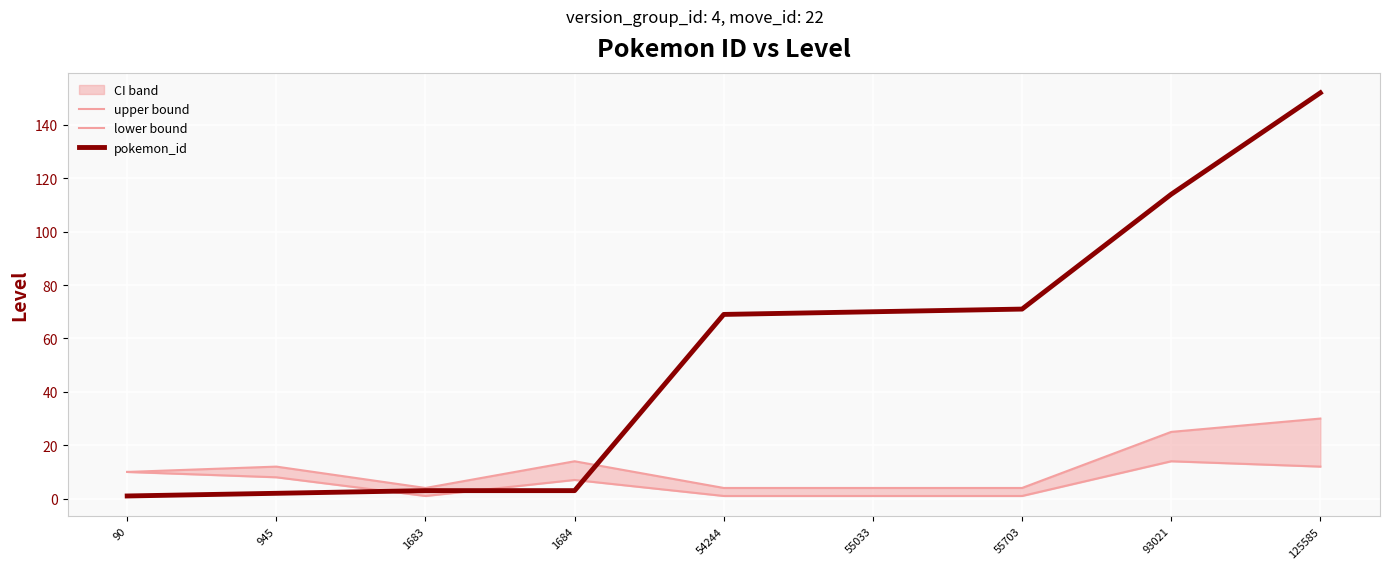

The lower bound series shows 3 at 125585. True or false?

False